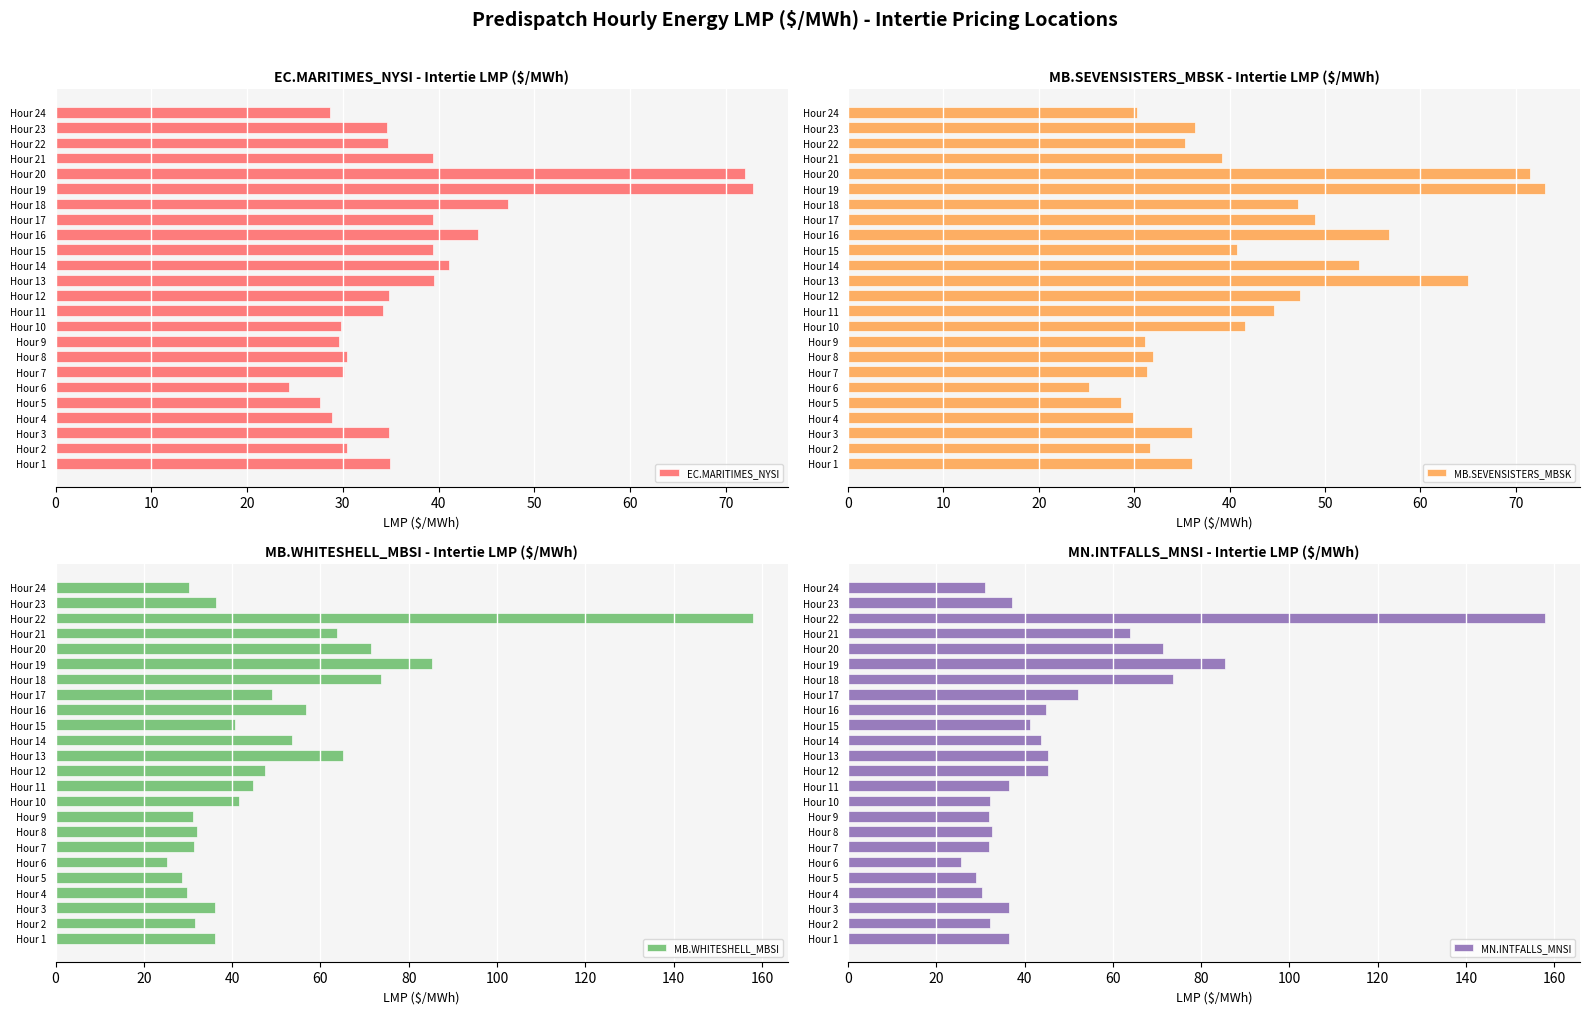

What is the approximate value of EC.MARITIMES_NYSI at Hour 20?

72.0